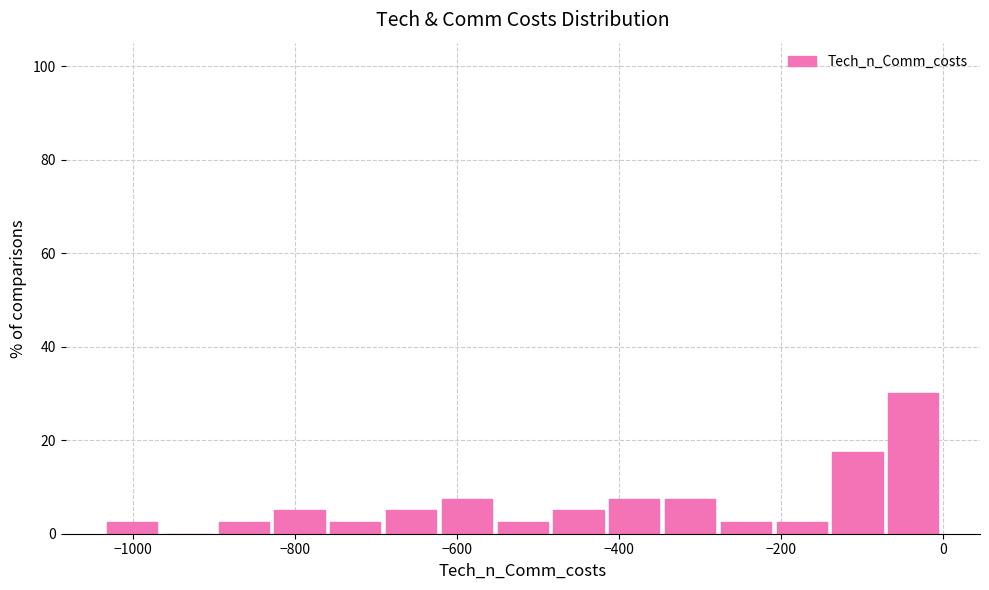

Read against the x-axis, roughly where is the centre of the tallest bar?

-40